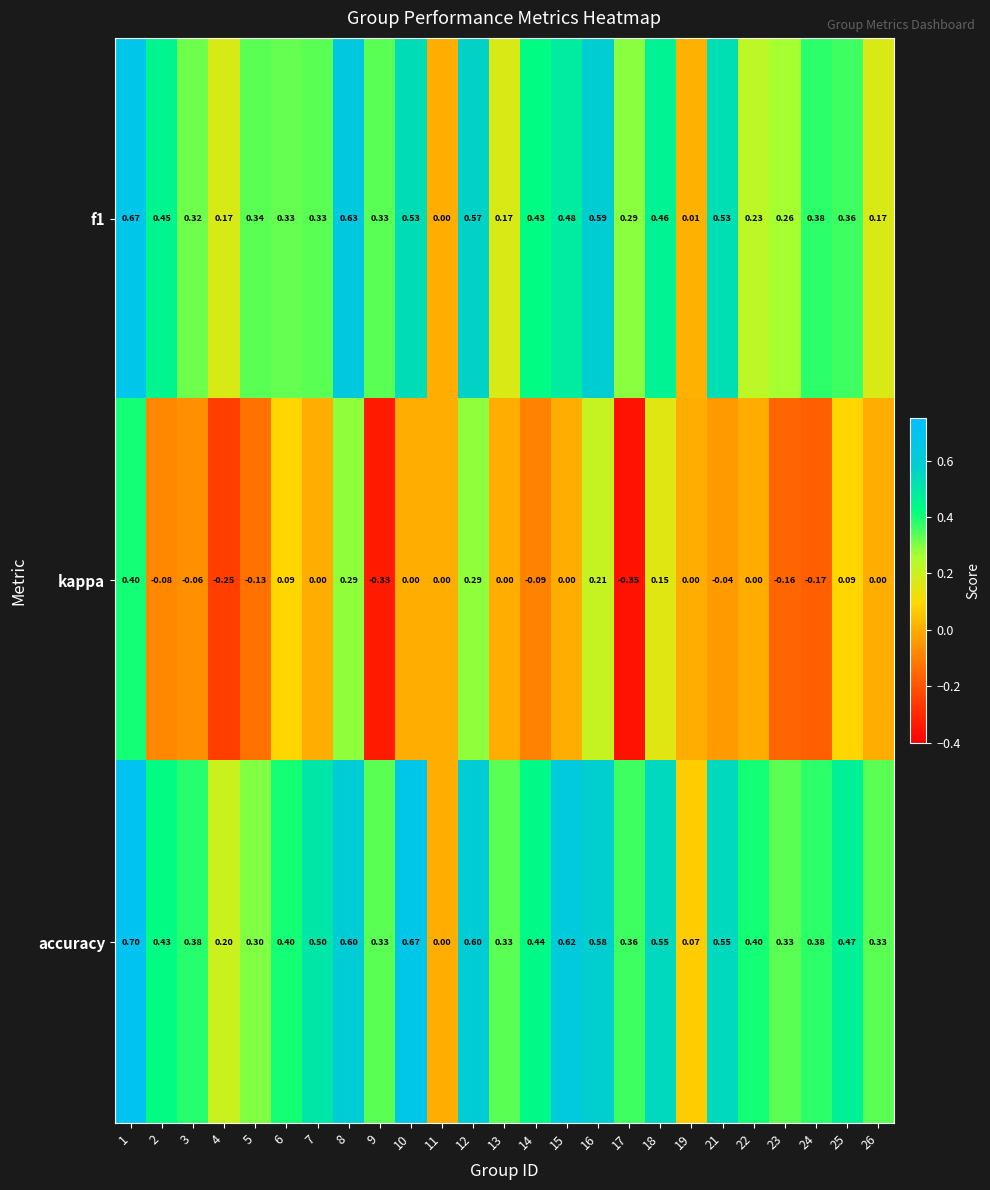

Which series has the largest range (max minus min)?

kappa